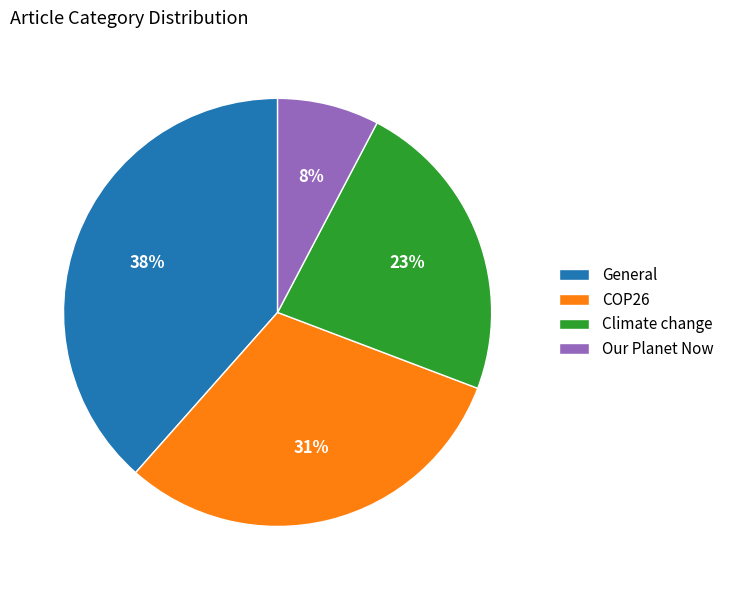

Count the number of slices in the pie.

4